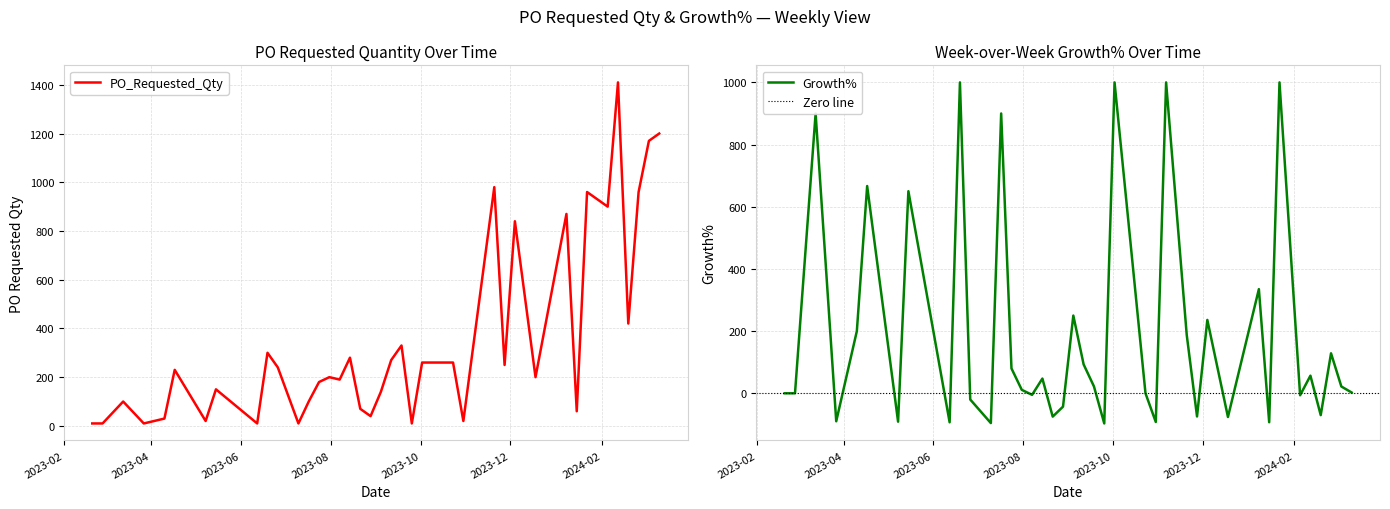

Does the chart have visible grid lines?

Yes